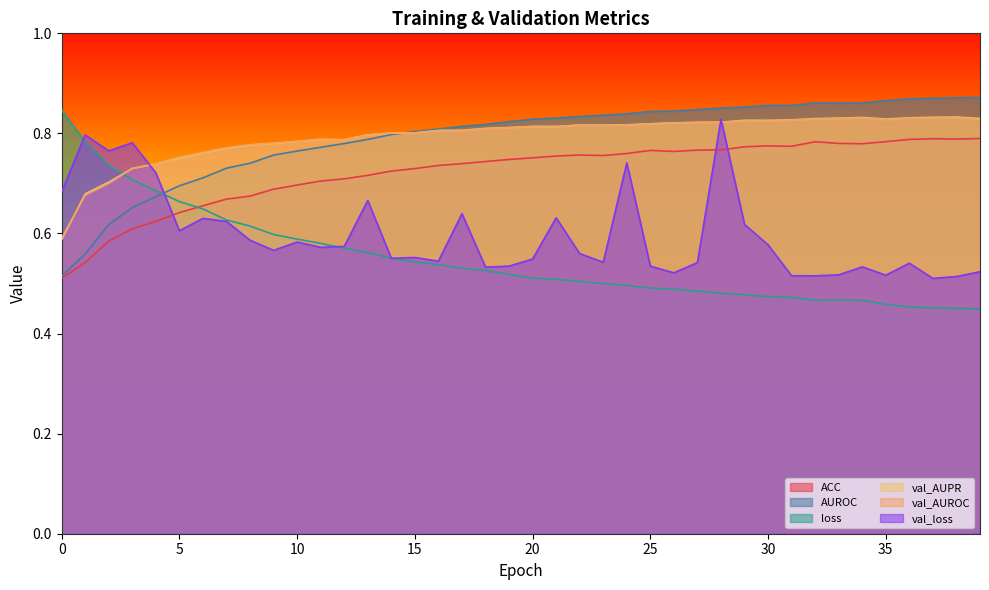

What is the value of the loss point at the 34th from the left?

0.5